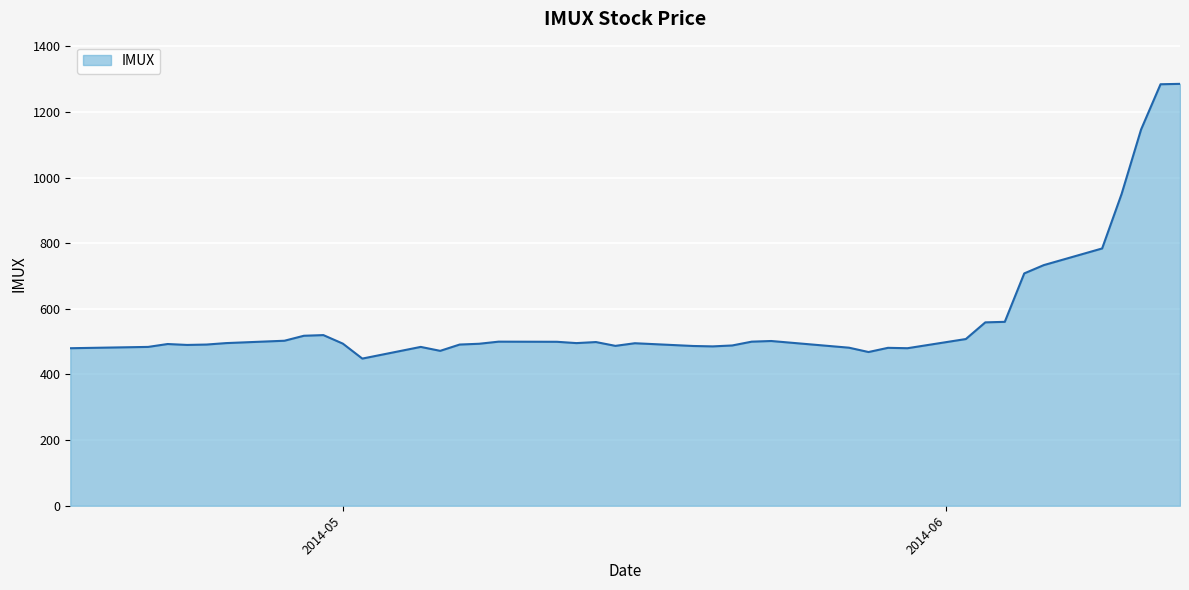

What is the difference between the maximum and minimum values?

837.2